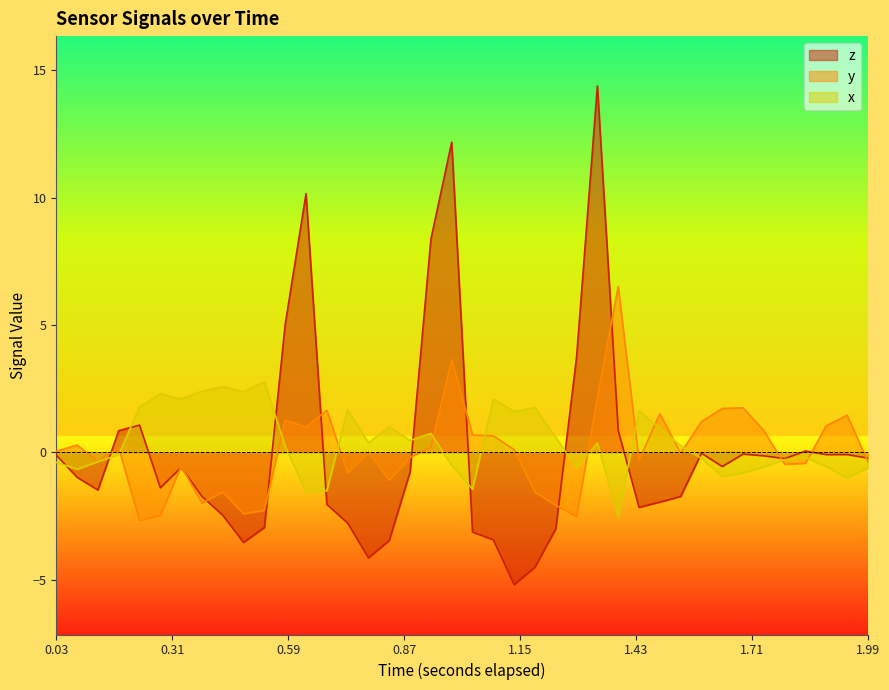

What is the sum of all z values?

1.5